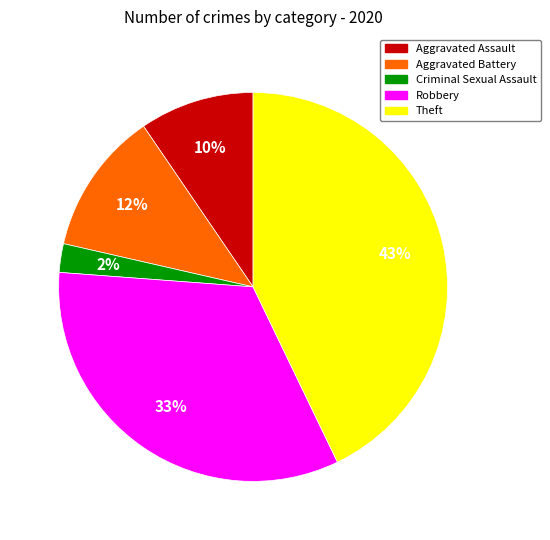

Between Robbery and Criminal Sexual Assault, which is larger?

Robbery